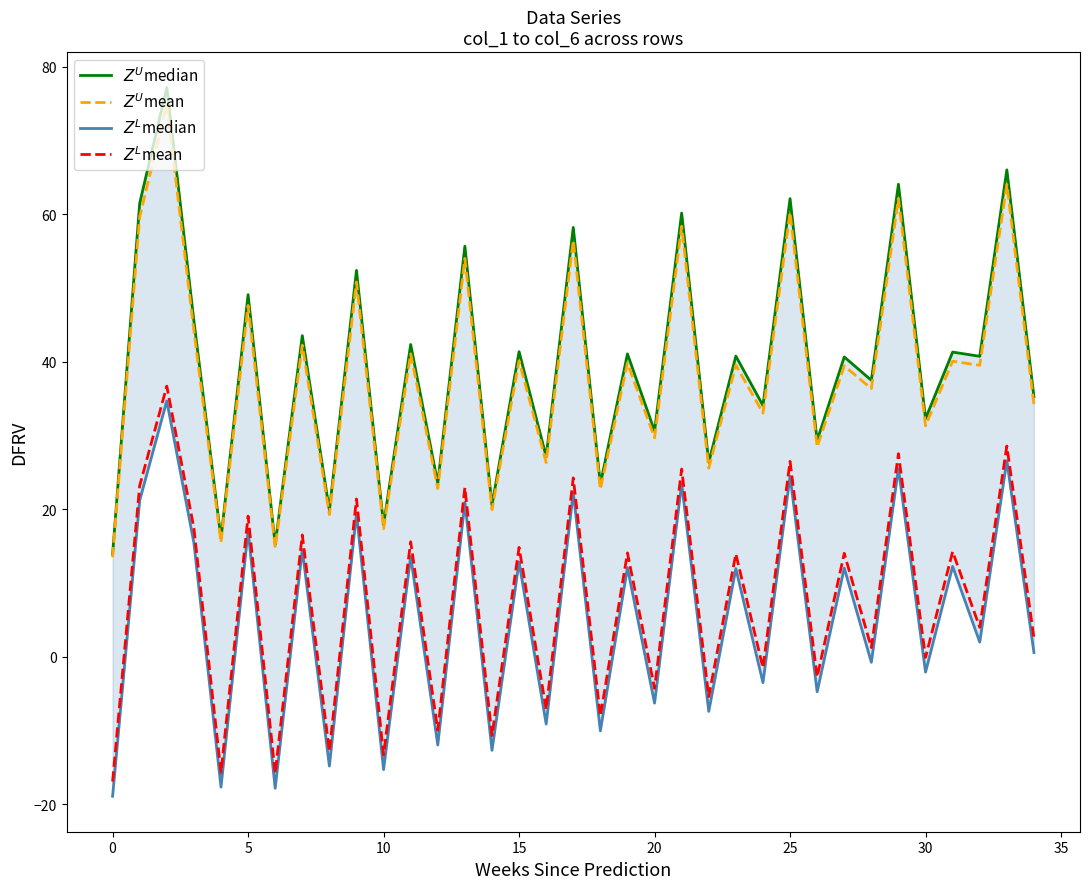

What is the total value across all series at 31?

107.8